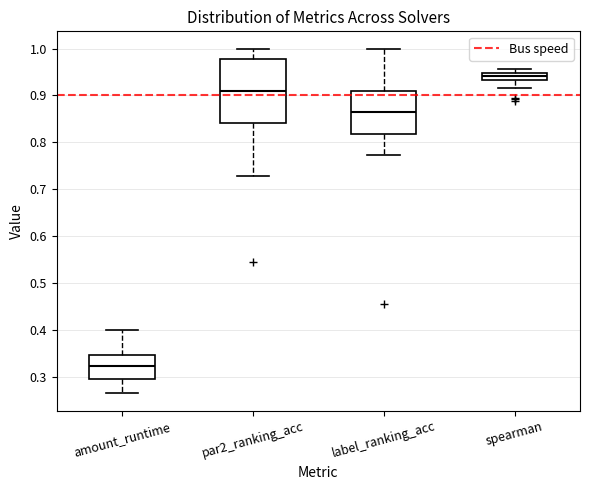

Where is the lower edge of the box for amount_runtime on the y-axis? The values are not printed on the chart, so give them approximately, as read against the axis.

0.30